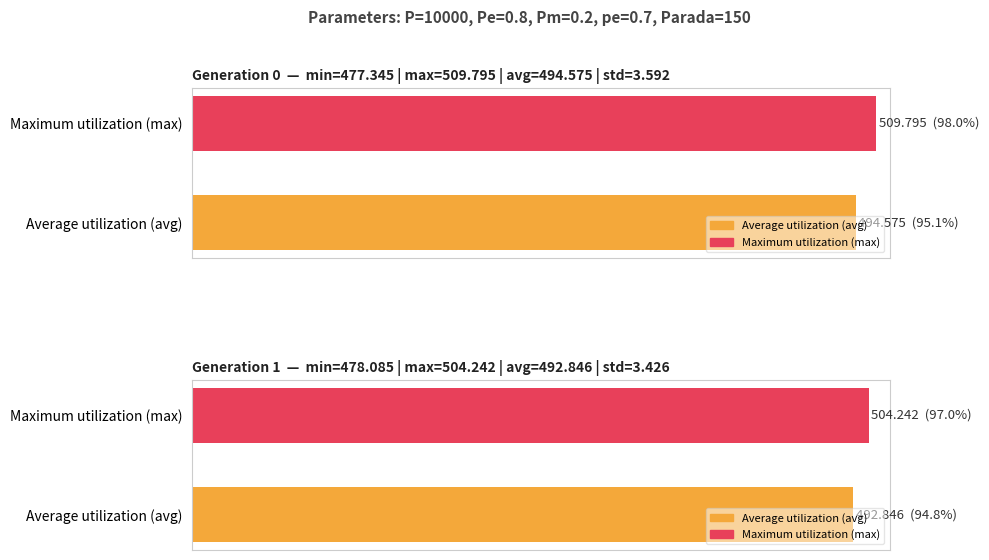

At which label does max reach its peak?

gen 0